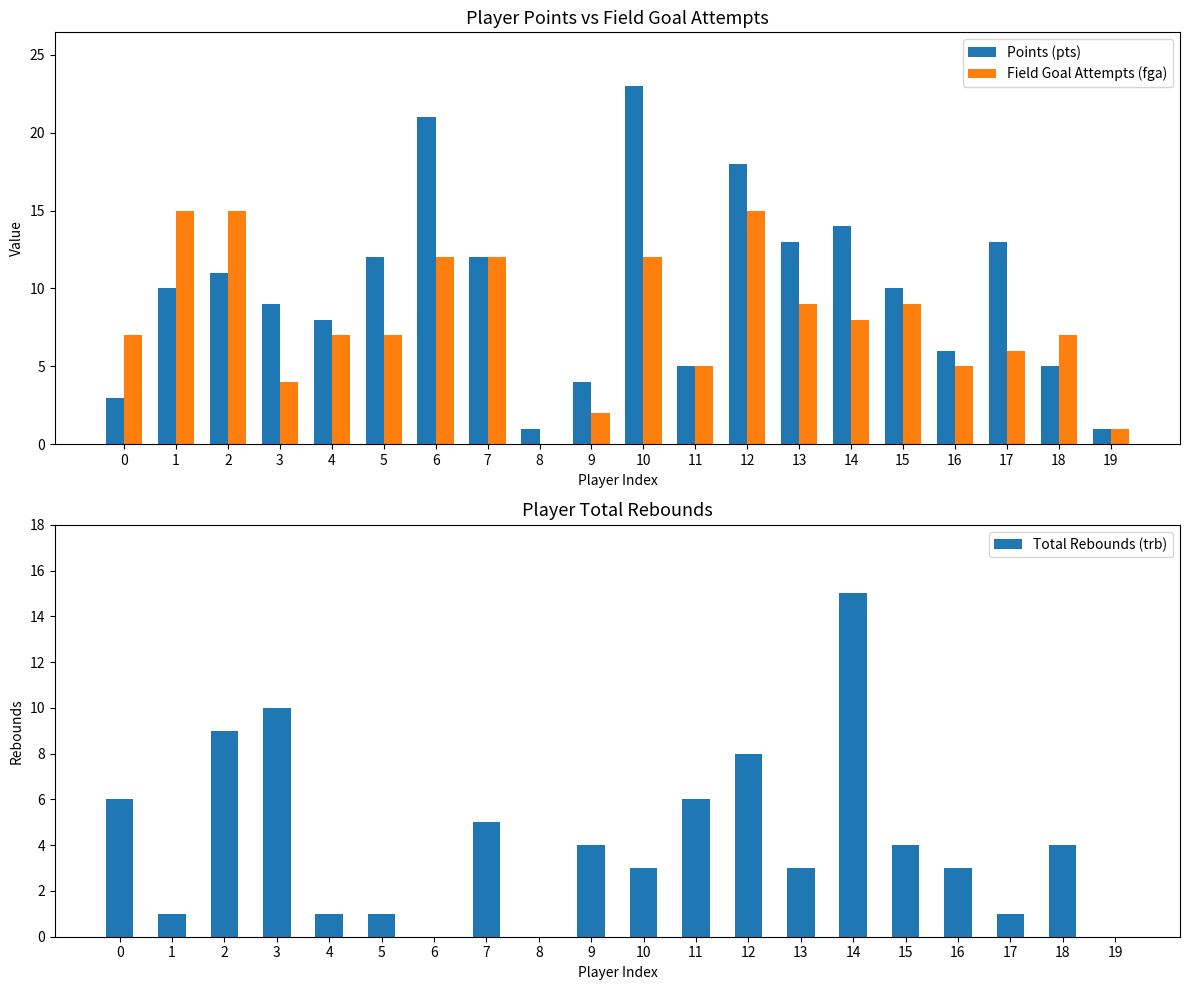

What is the average value of the Field Goal Attempts (fga) series?

8